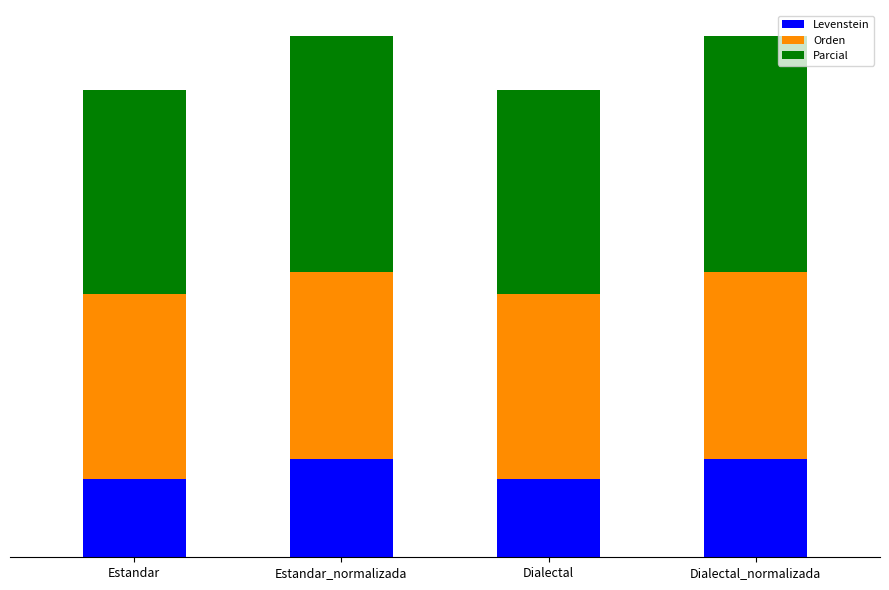

What are all the series names shown in the legend?

Levenstein, Orden, Parcial